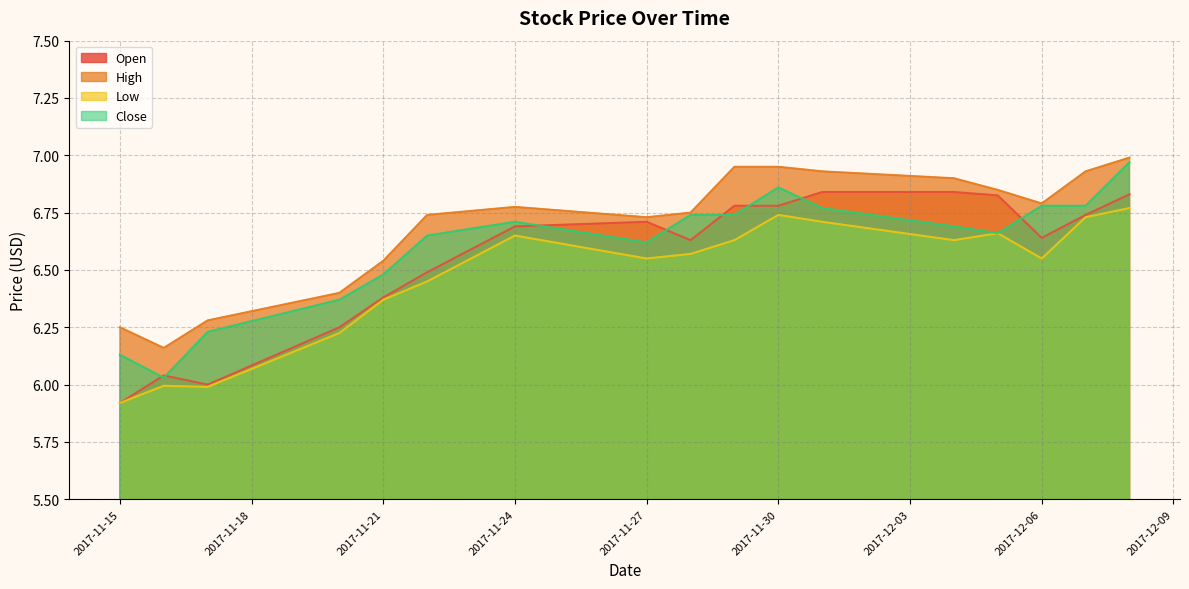

True or false: Open and Low cross at least once.

False